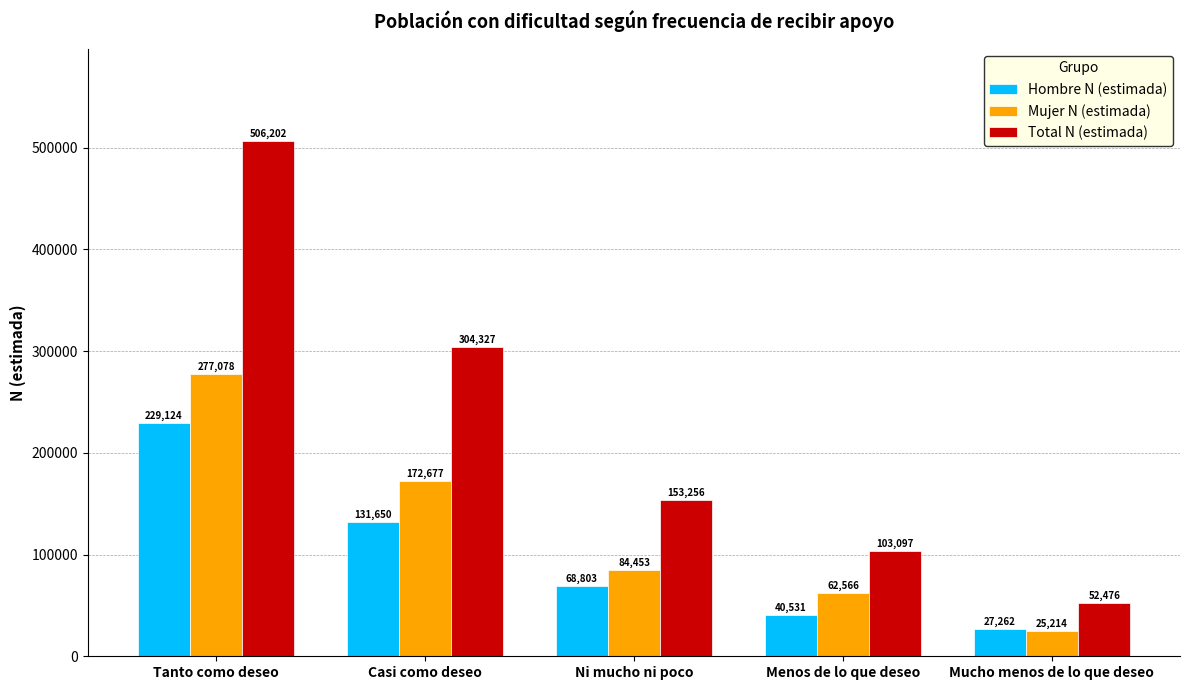

The value of Total N (estimada) at Casi como deseo is 304327. True or false?

True